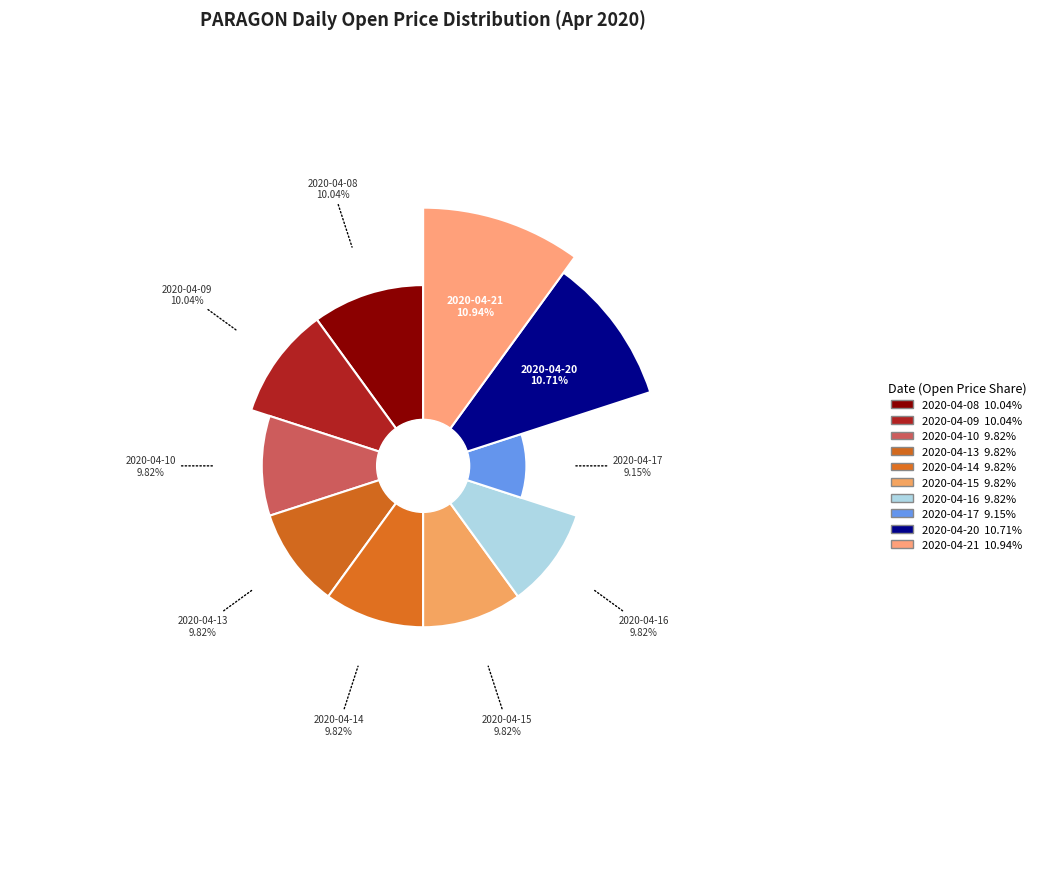

The 2020-04-14 slice represents 10% of the pie. True or false?

True